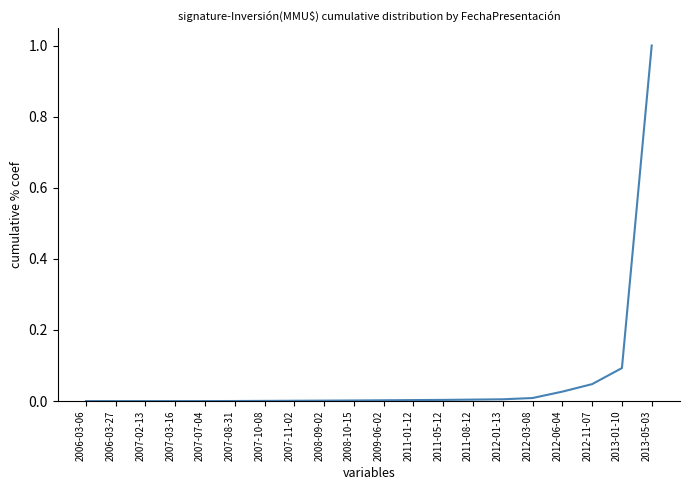

What is the difference between the maximum and minimum values?

1.0